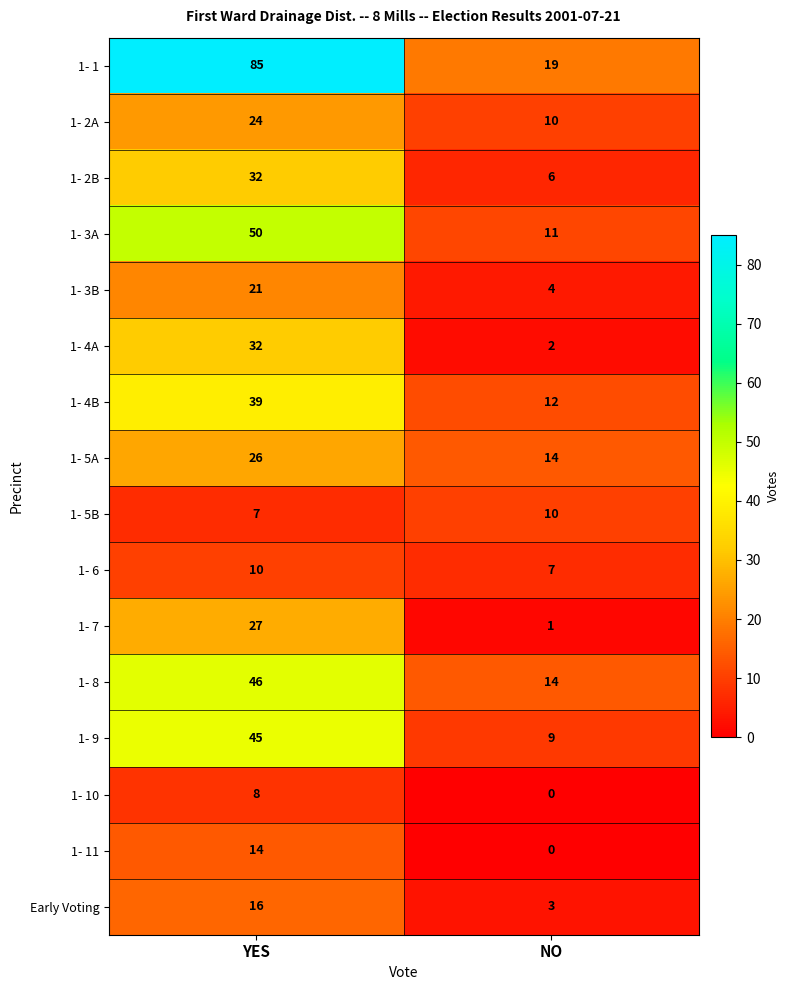

Rank the categories by 1- 3B value from lowest to highest.

NO, YES